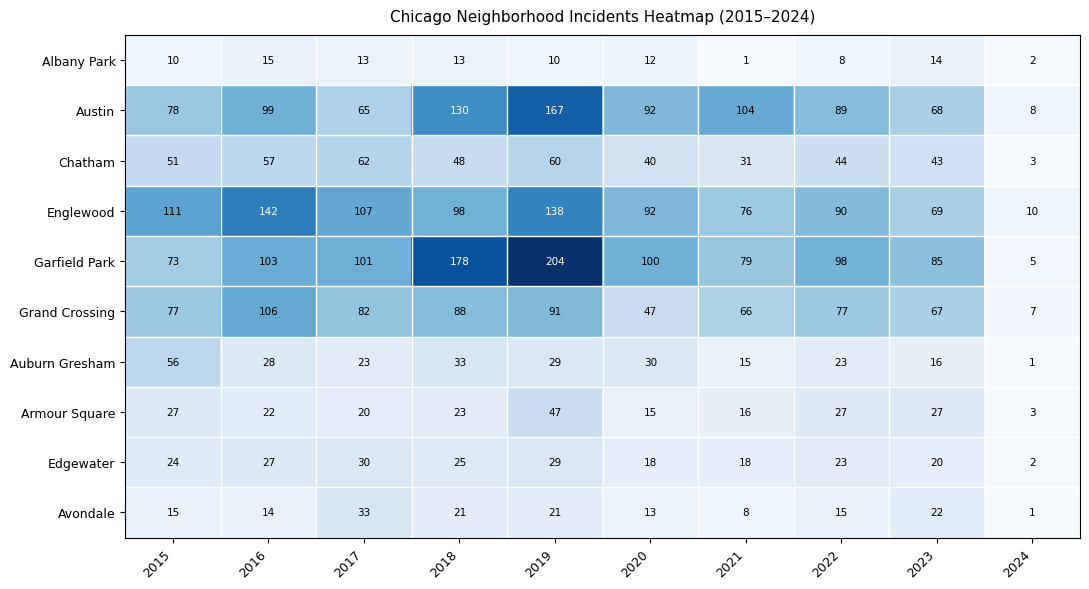

What is the maximum value shown in the chart?

204